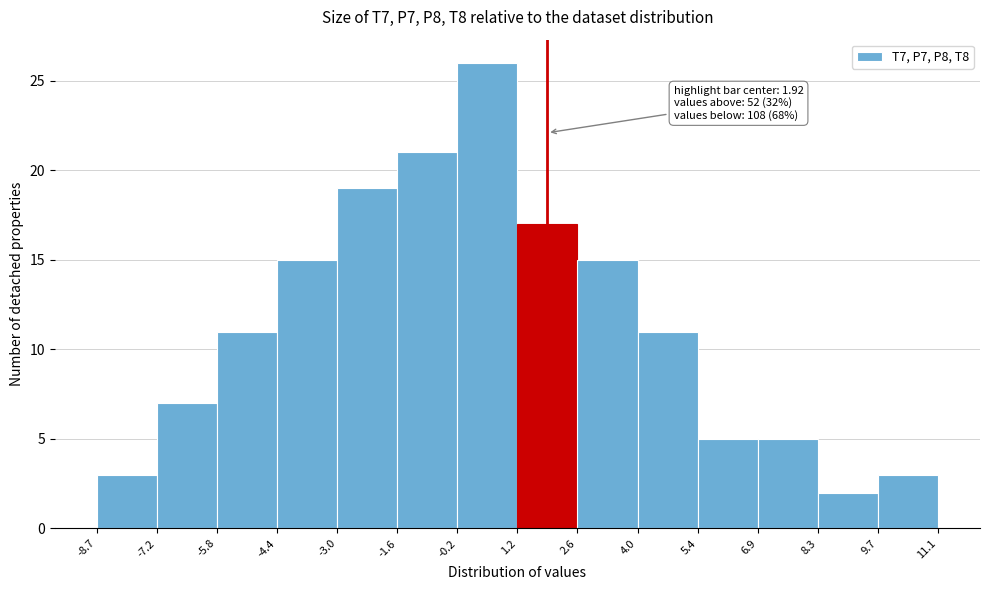

Which range on the x-axis has the tallest bar?

-0.2 to 1.2